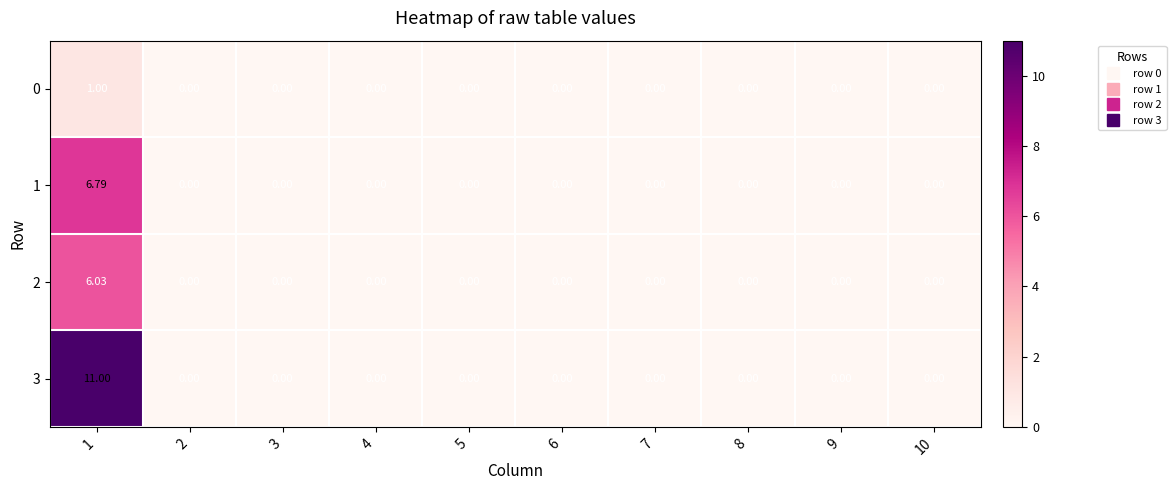

Between 1 and 5, which series saw the biggest shift?

3